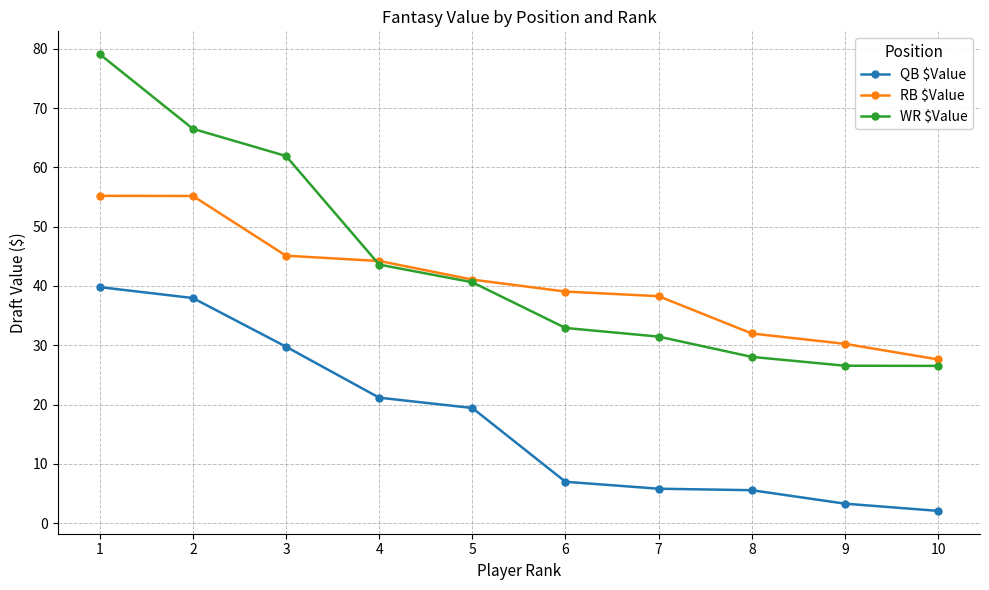

Which category has the lowest value in the RB $Value series?

10